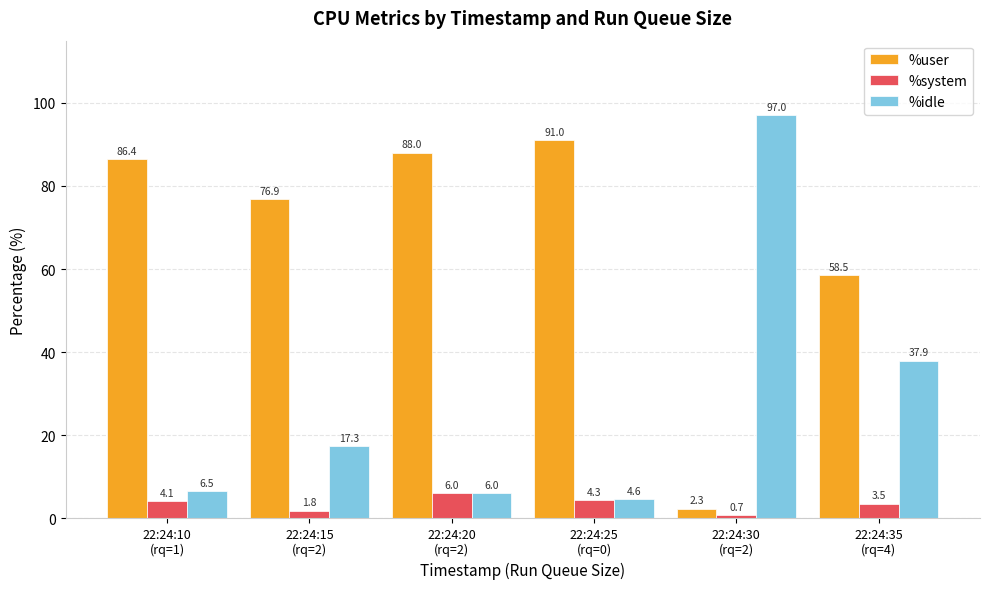

What are all the series names shown in the legend?

%user, %system, %idle